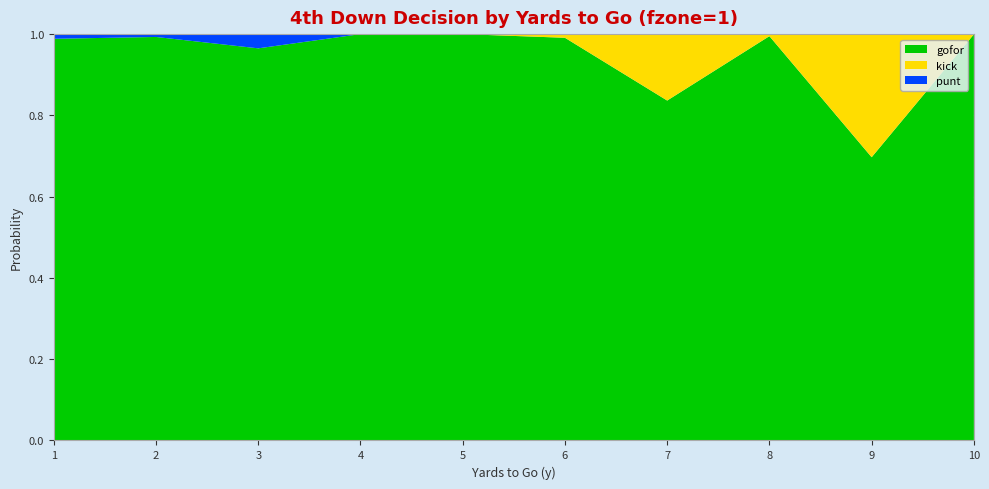

Reading left to right, extract all data points from this chart.

gofor: 1.0	1.0	1.0	1.0	1.0	1.0	0.8	1.0	0.7	1.0
kick: 0.0	0.0	0.0	0.0	0.0	0.0	0.2	0.0	0.3	0.0
punt: 0.0	0.0	0.0	0.0	0.0	0.0	0.0	0.0	0.0	0.0